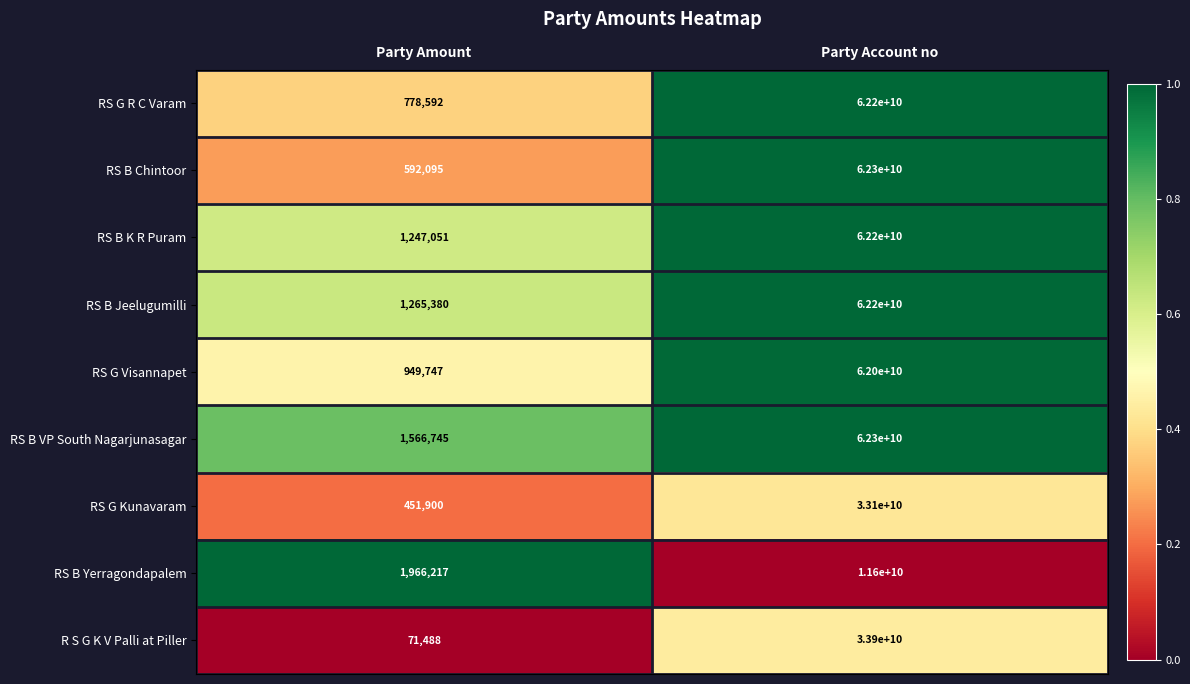

Reading right to left, what are all the values shown in this chart?

RS G R C Varam: Party Account no=62200000000	Party Amount=778592
RS B Chintoor: Party Account no=62300000000	Party Amount=592095
RS B K R Puram: Party Account no=62200000000	Party Amount=1247051
RS B Jeelugumilli: Party Account no=62200000000	Party Amount=1265380
RS G Visannapet: Party Account no=62000000000	Party Amount=949747
RS B VP South Nagarjunasagar: Party Account no=62300000000	Party Amount=1566745
RS G Kunavaram: Party Account no=33100000000	Party Amount=451900
RS B Yerragondapalem: Party Account no=11600000000	Party Amount=1966217
R S G K V Palli at Piller: Party Account no=33900000000	Party Amount=71488